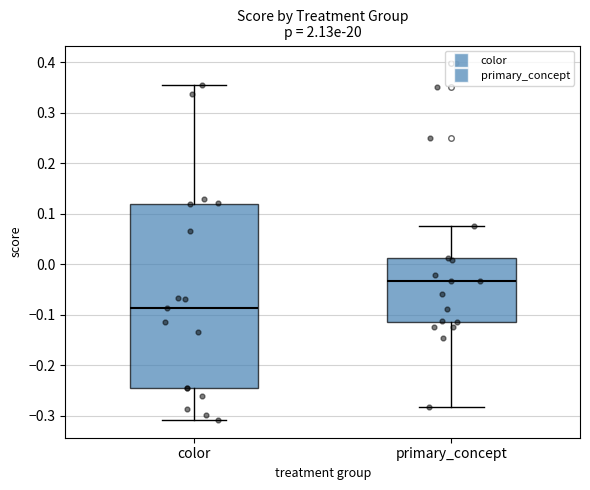

Where does the upper whisker of the box for color end on the y-axis? The values are not printed on the chart, so give them approximately, as read against the axis.

0.36